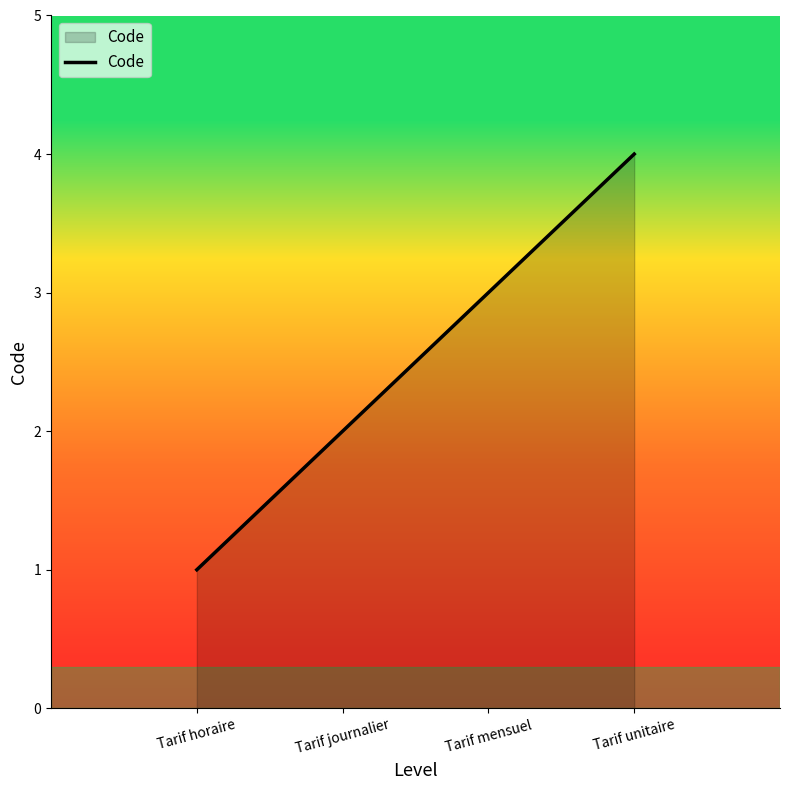

Between Tarif horaire and Tarif journalier, which is larger?

Tarif journalier